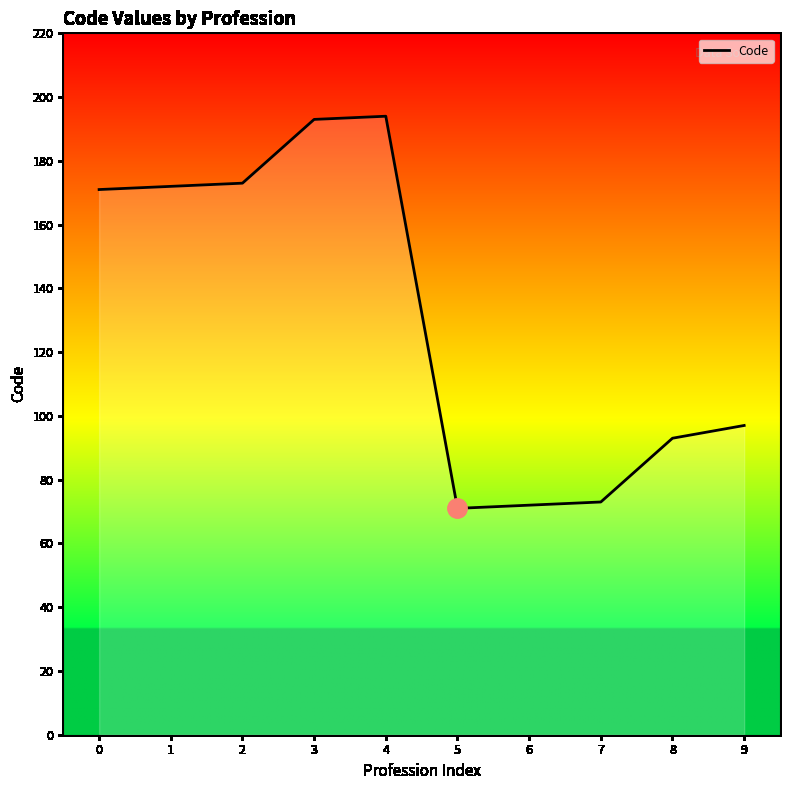

What value does the data have at 2, to the nearest 5?

175